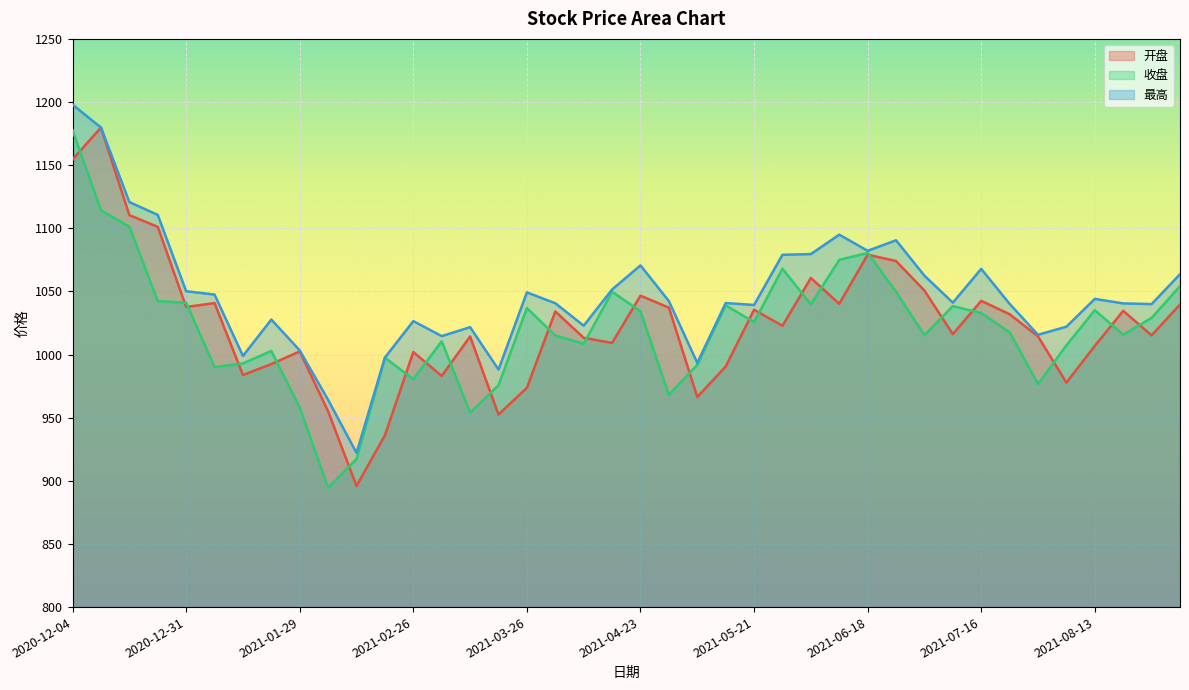

True or false: 最高 and 收盘 intersect in this chart.

False